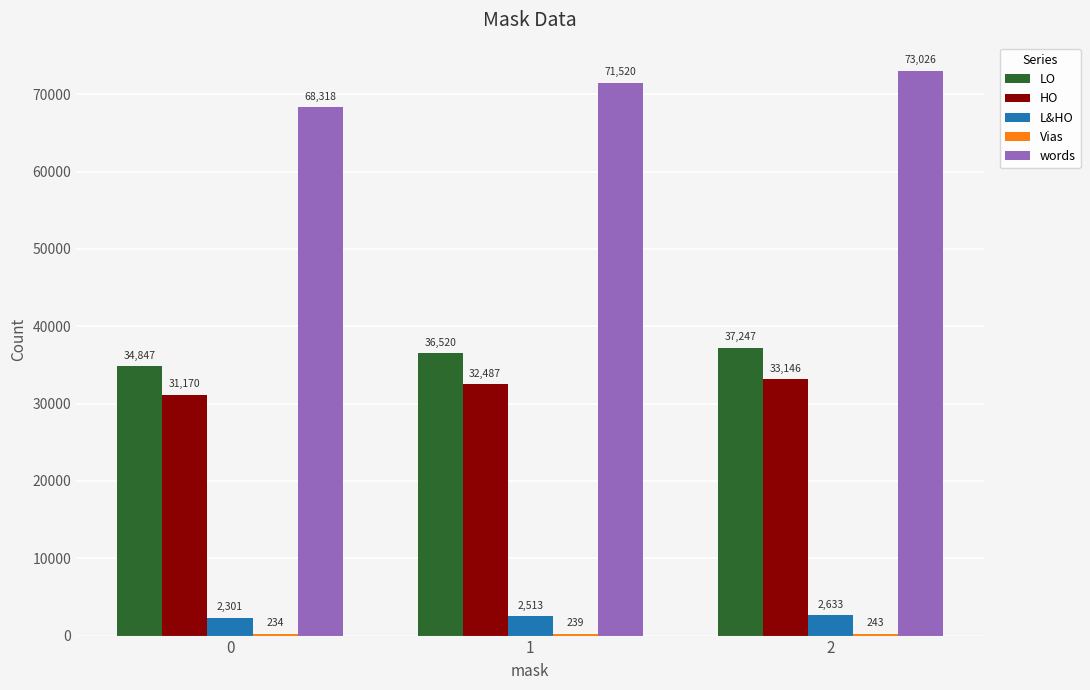

What is the approximate value of L&HO at 0, to the nearest 10?

2300